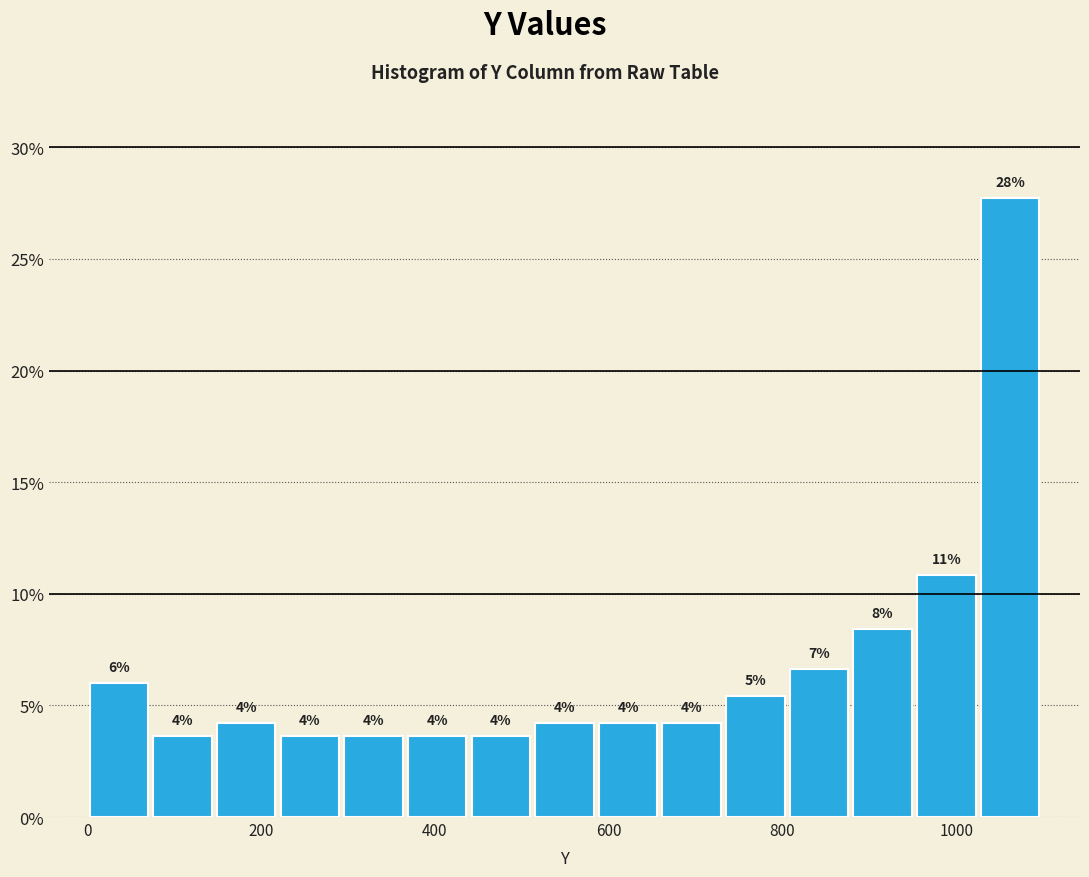

Around what value on the x-axis is the tallest bar? Give the approximate position of its centre, as read against the axis.

1060